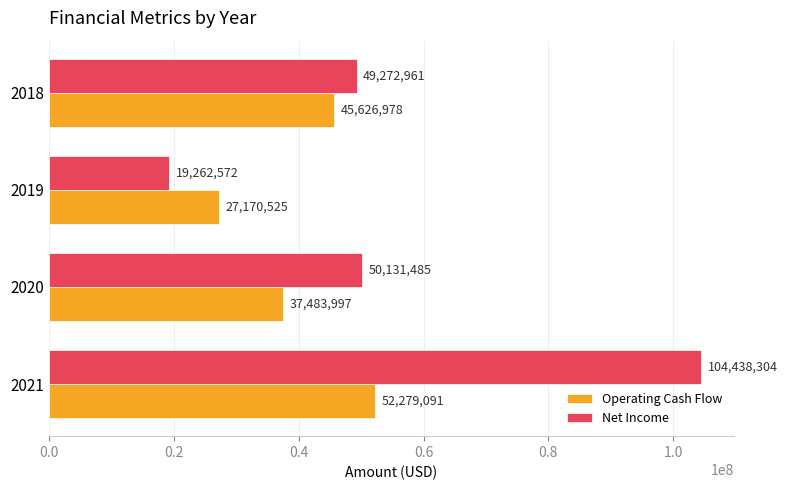

What is the average value of the Operating Cash Flow series?

40640148